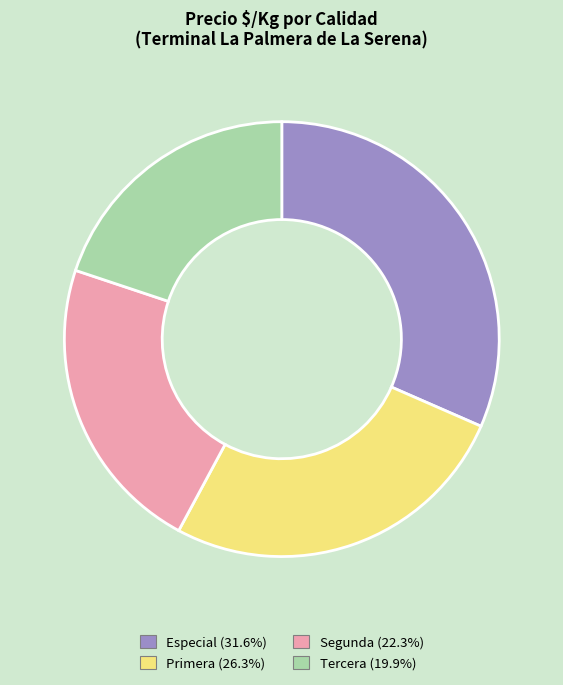

Combined, do Primera and Especial account for over 50%?

Yes